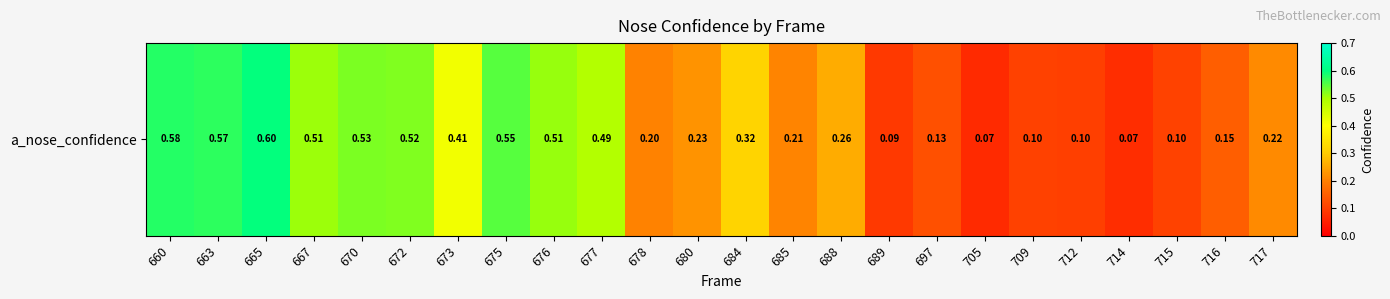

List the labels in order of value, largest first.

665, 660, 663, 675, 670, 672, 676, 667, 677, 673, 684, 688, 680, 717, 685, 678, 716, 697, 715, 709, 712, 689, 714, 705